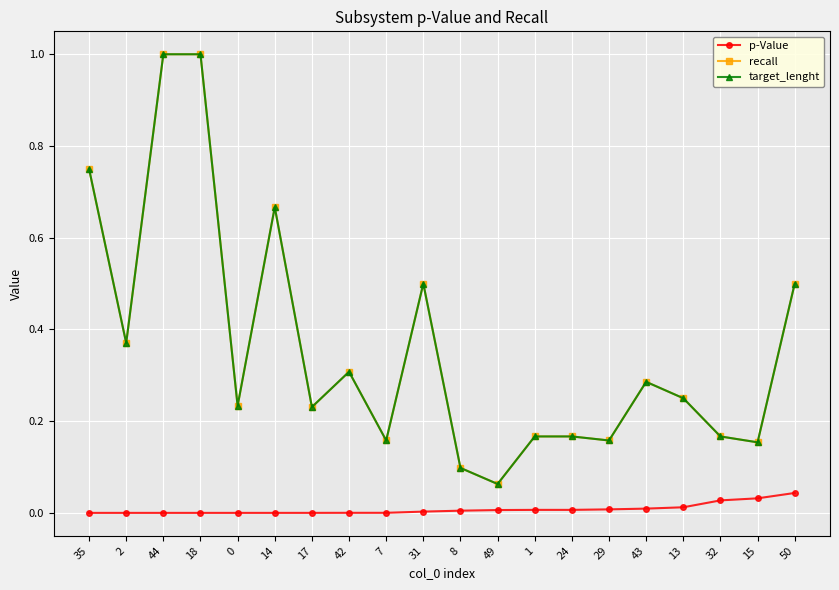

True or false: p-Value and target_lenght intersect in this chart.

False